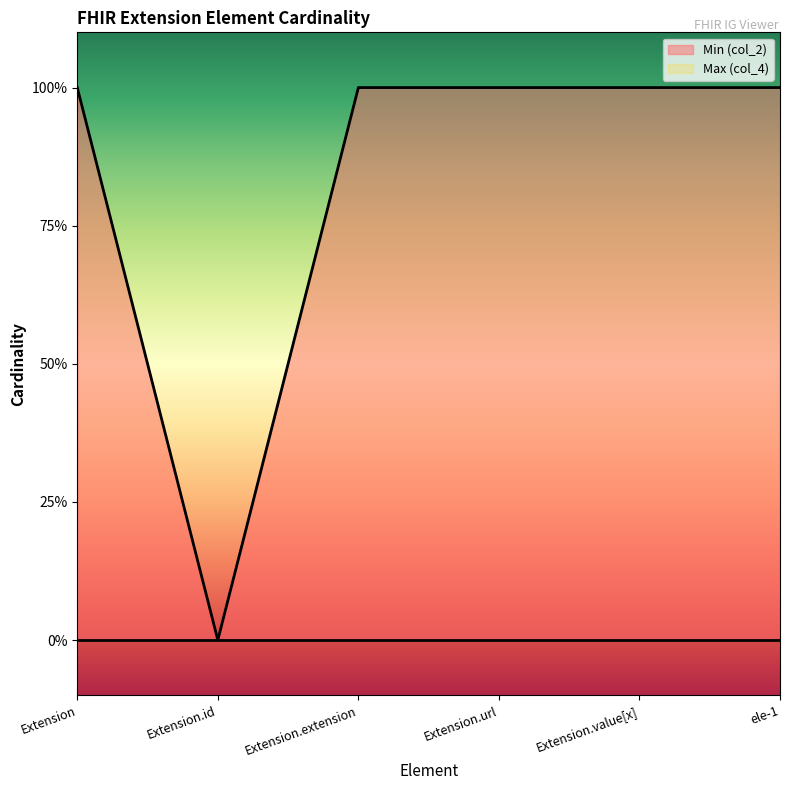

What is the difference between the values at ele-1 and Extension.id?

1